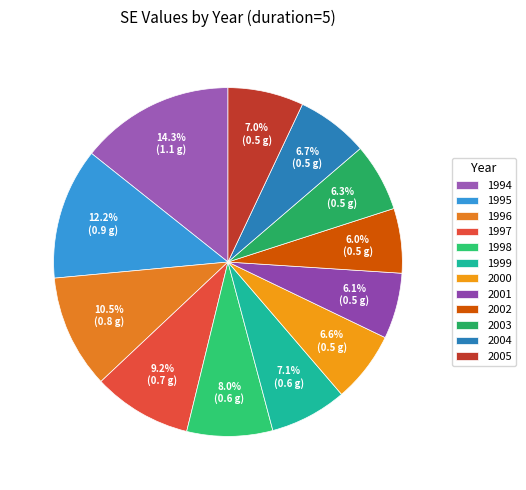

True or false: 2004 accounts for 1% of the total.

False